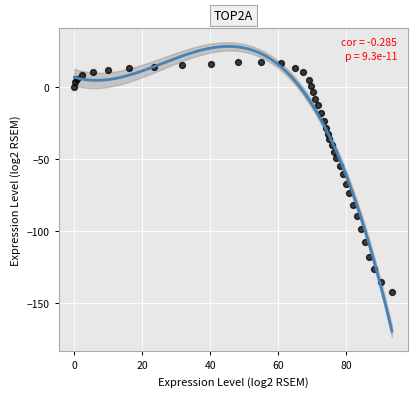

What is the range of X values (max minus min)?

93.4